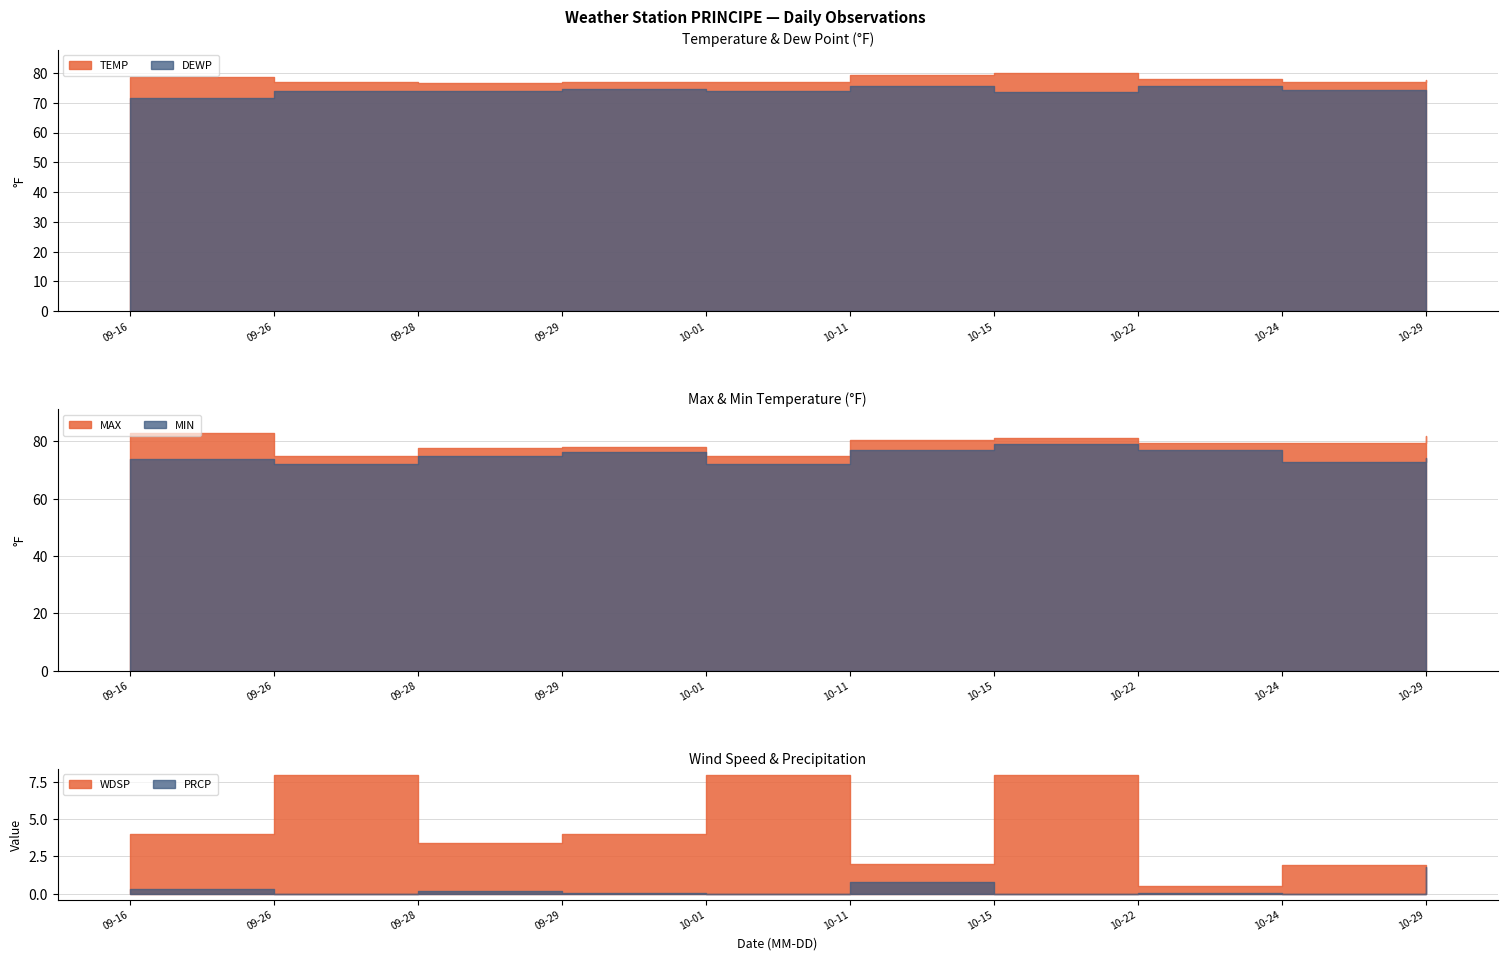

What is the average value of the PRCP series?

0.3